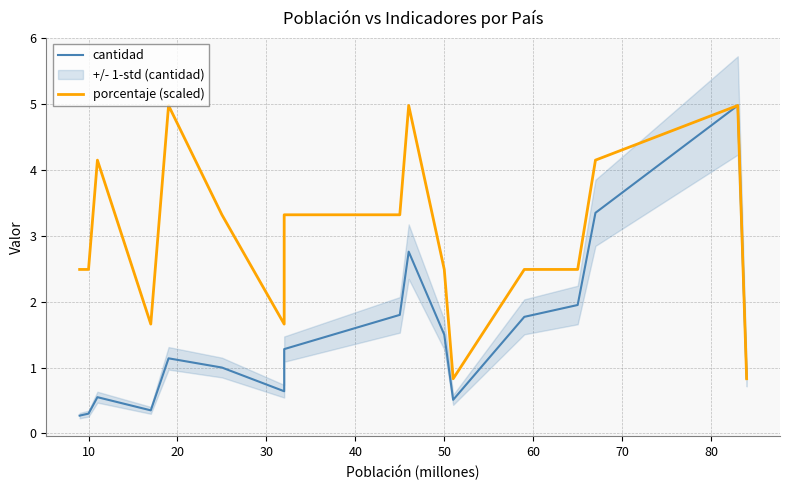

The cantidad series shows 2.1 at 90. True or false?

False